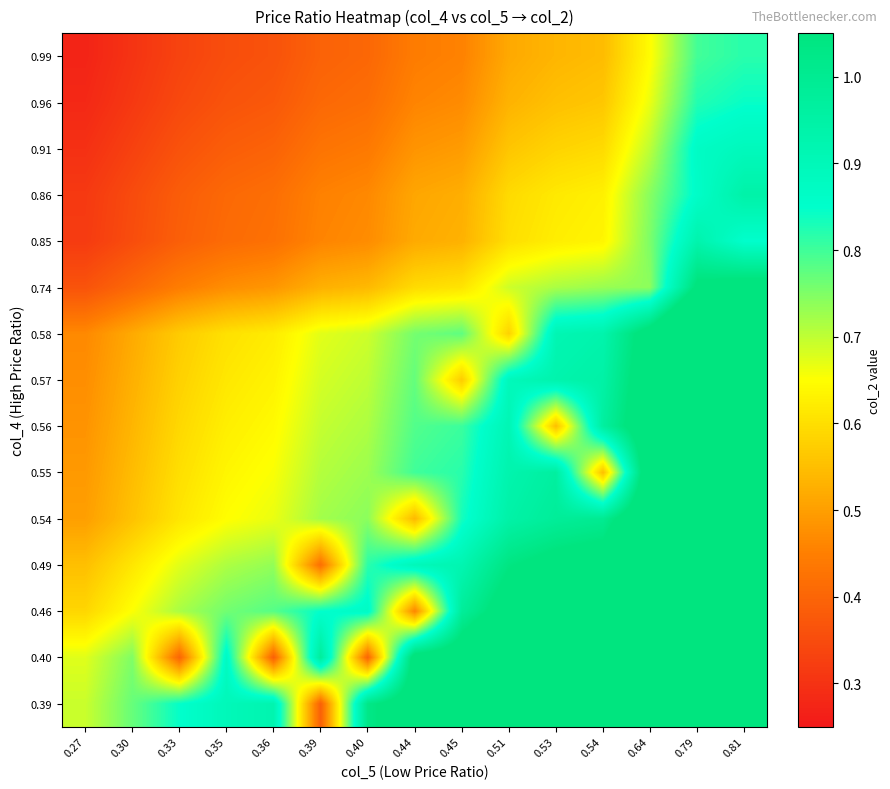

Reading right to left, list all the values displayed in this chart.

row_0: 0.8	0.8	0.6	0.5	0.5	0.5	0.5	0.4	0.4	0.4	0.4	0.4	0.3	0.3	0.3
row_1: 0.8	0.8	0.7	0.6	0.6	0.5	0.5	0.5	0.4	0.4	0.4	0.4	0.3	0.3	0.3
row_2: 0.9	0.9	0.7	0.6	0.6	0.6	0.5	0.5	0.4	0.4	0.4	0.4	0.4	0.3	0.3
row_3: 0.9	0.9	0.7	0.6	0.6	0.6	0.5	0.5	0.5	0.5	0.4	0.4	0.4	0.3	0.3
row_4: 0.8	0.9	0.8	0.6	0.6	0.6	0.5	0.5	0.5	0.5	0.4	0.4	0.4	0.4	0.3
row_5: 1.1	1.1	0.7	0.7	0.7	0.7	0.6	0.6	0.5	0.5	0.5	0.5	0.4	0.4	0.4
row_6: 1.4	1.4	1.1	0.9	0.9	0.6	0.8	0.8	0.7	0.7	0.6	0.6	0.6	0.5	0.5
row_7: 1.4	1.4	1.1	0.9	0.9	0.9	0.6	0.8	0.7	0.7	0.6	0.6	0.6	0.5	0.5
row_8: 1.4	1.4	1.1	1.0	0.6	0.9	0.8	0.8	0.7	0.7	0.6	0.6	0.6	0.5	0.5
row_9: 1.5	1.4	1.2	0.6	1.0	0.9	0.8	0.8	0.7	0.7	0.7	0.6	0.6	0.5	0.5
row_10: 1.5	1.5	1.2	1.0	1.0	0.9	0.8	0.5	0.7	0.7	0.7	0.6	0.6	0.6	0.5
row_11: 1.7	1.6	1.3	1.1	1.1	1.0	0.9	0.9	0.8	0.4	0.7	0.7	0.7	0.6	0.6
row_12: 1.8	1.7	1.4	1.2	1.2	1.1	1.0	0.5	0.9	0.8	0.8	0.8	0.7	0.7	0.6
row_13: 2.0	2.0	1.6	1.4	1.3	1.3	1.1	1.1	0.4	1.0	0.4	0.9	0.4	0.7	0.7
row_14: 2.1	2.0	1.6	1.4	1.4	1.3	1.2	1.1	1.0	0.4	0.9	0.9	0.8	0.8	0.7